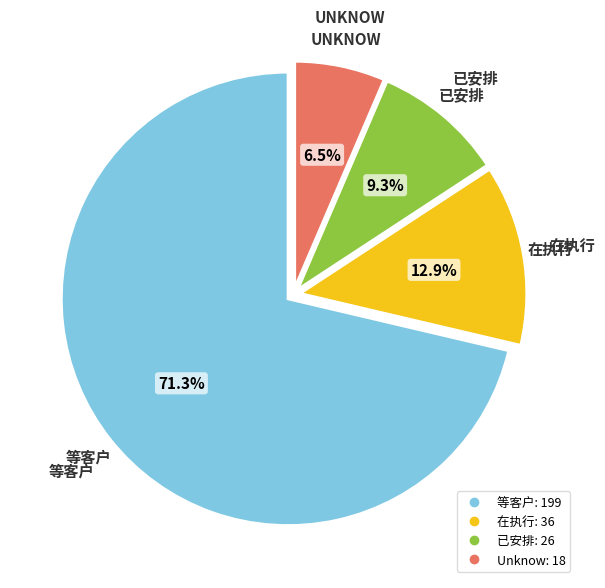

Approximately how many times larger is the value at 已安排 compared to Unknow?

1.4